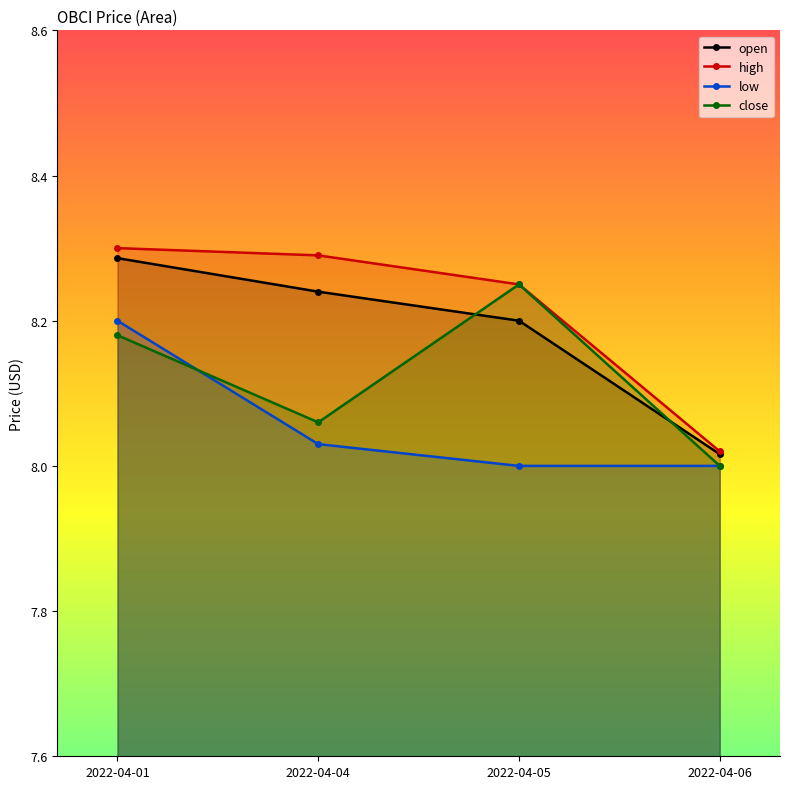

Which series changed the most between 2022-04-01 and 2022-04-06?

high